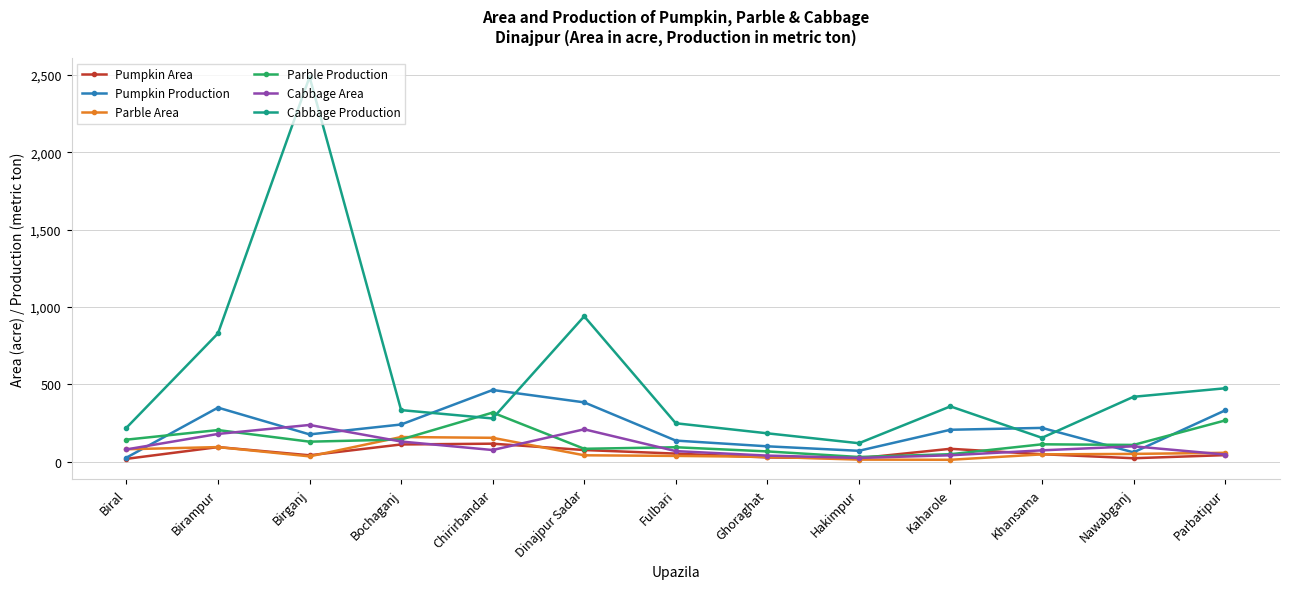

List the series in order of their peak value, lowest first.

Pumpkin Area, Parble Area, Cabbage Area, Parble Production, Pumpkin Production, Cabbage Production